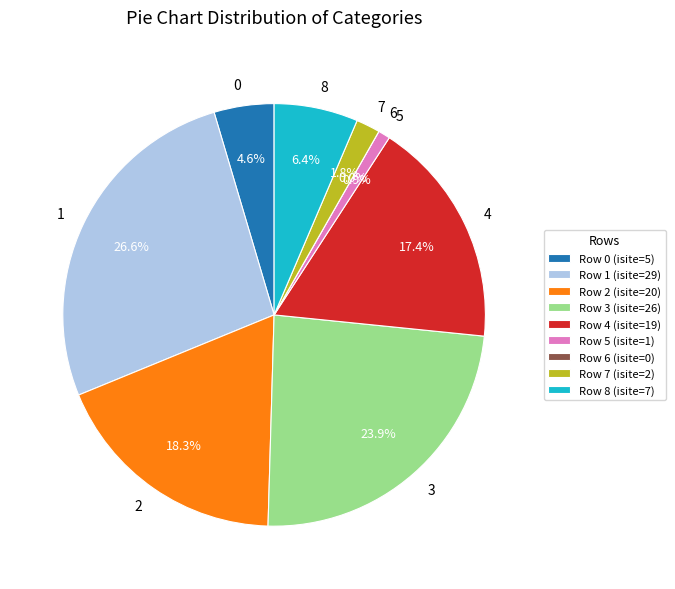

Is there a majority slice in this chart?

No